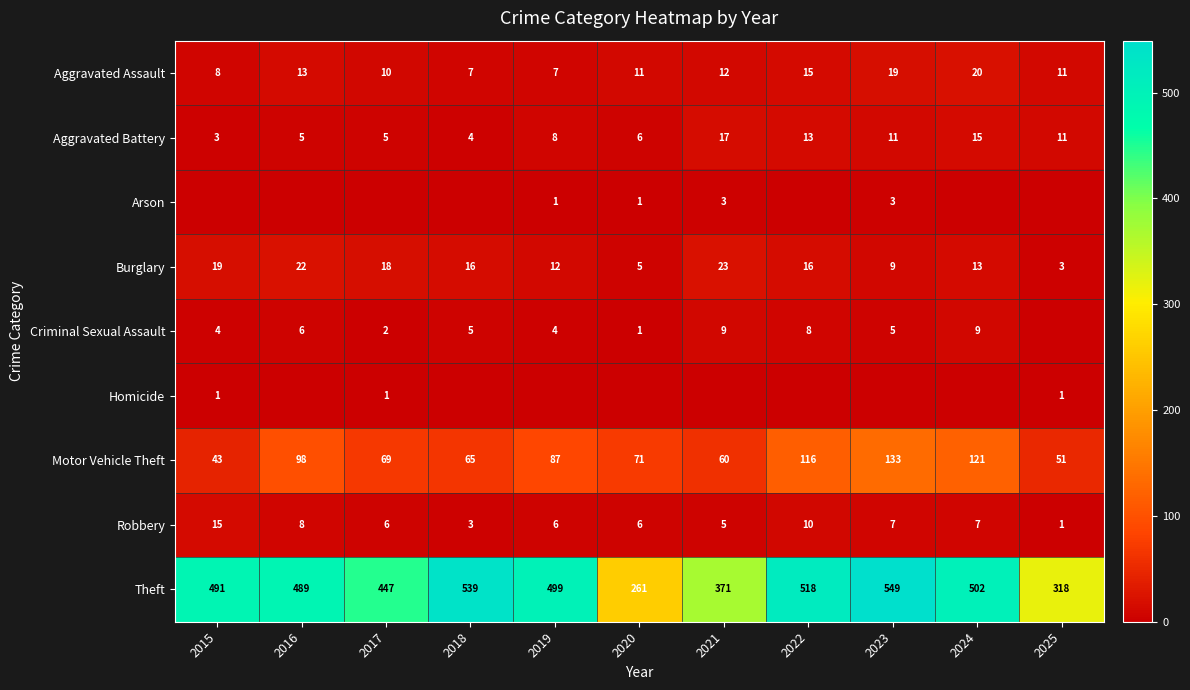

What is the difference between the second highest and second lowest values in the Aggravated Battery series?

11